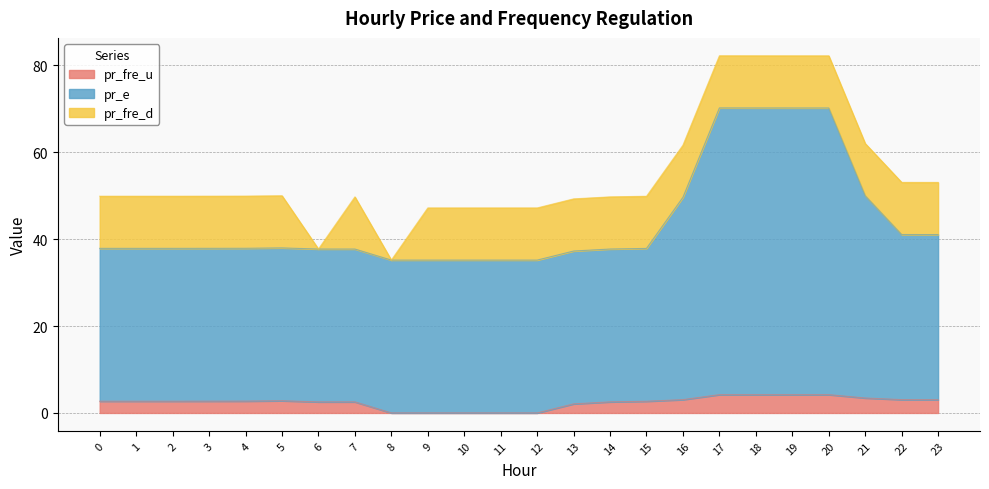

Which series has the largest range (max minus min)?

pr_e